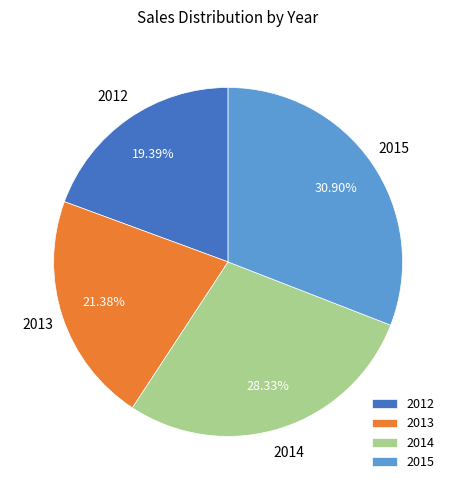

Do 2015 and 2012 together represent more than half of the pie?

Yes